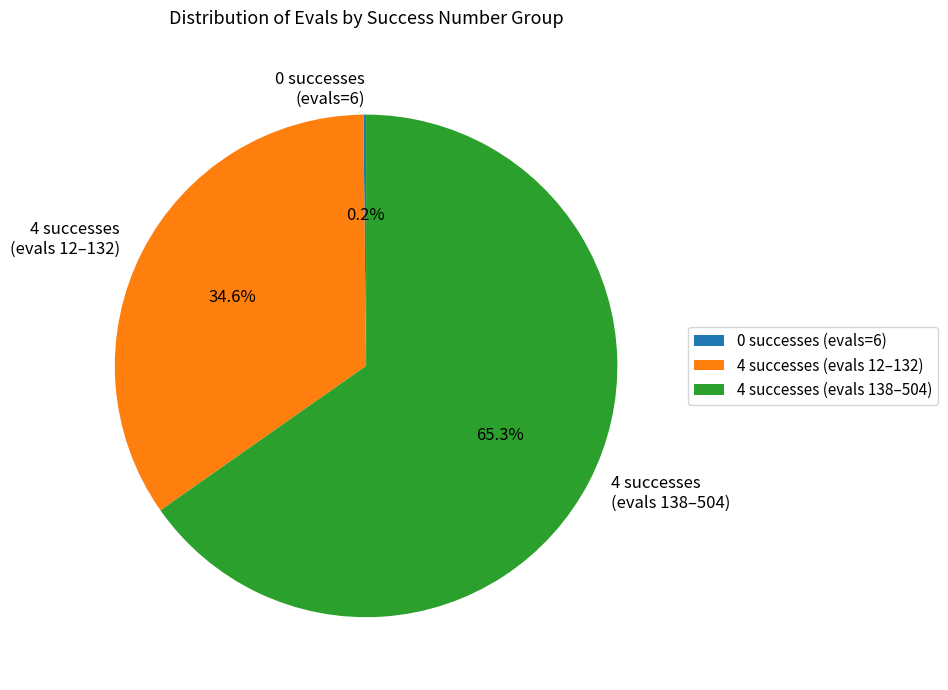

Is the sum of 4 successes (evals 12–132) and 4 successes (evals 138–504) greater than half?

Yes